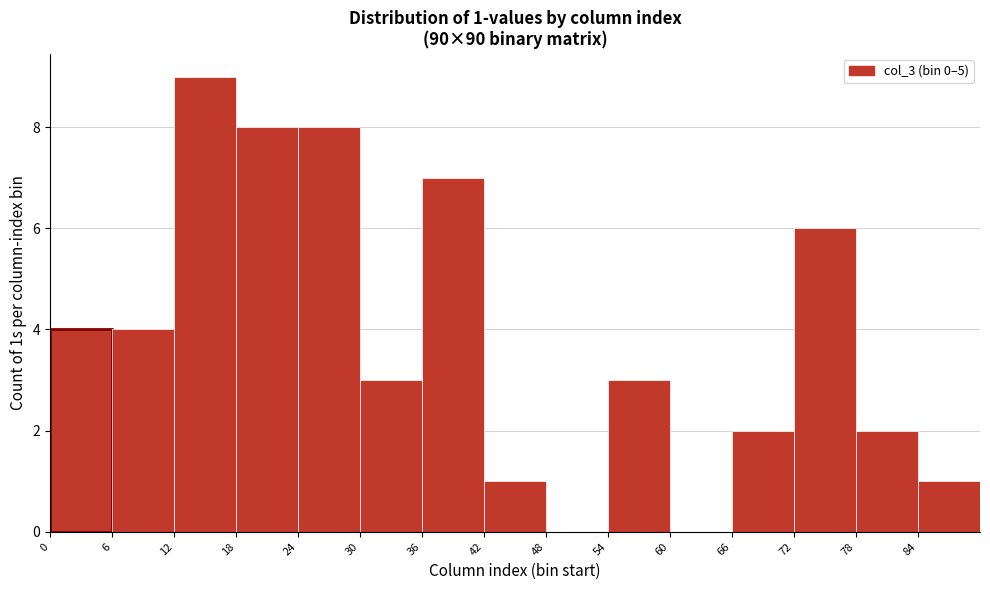

Which range on the x-axis has the tallest bar?

12 to 18